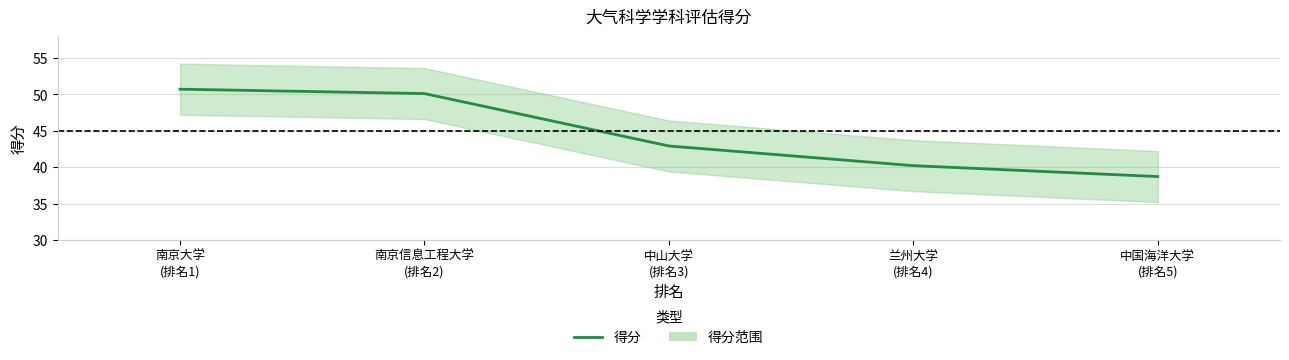

Reading left to right, what are all the values shown in this chart?

50.7	50.1	42.9	40.2	38.7